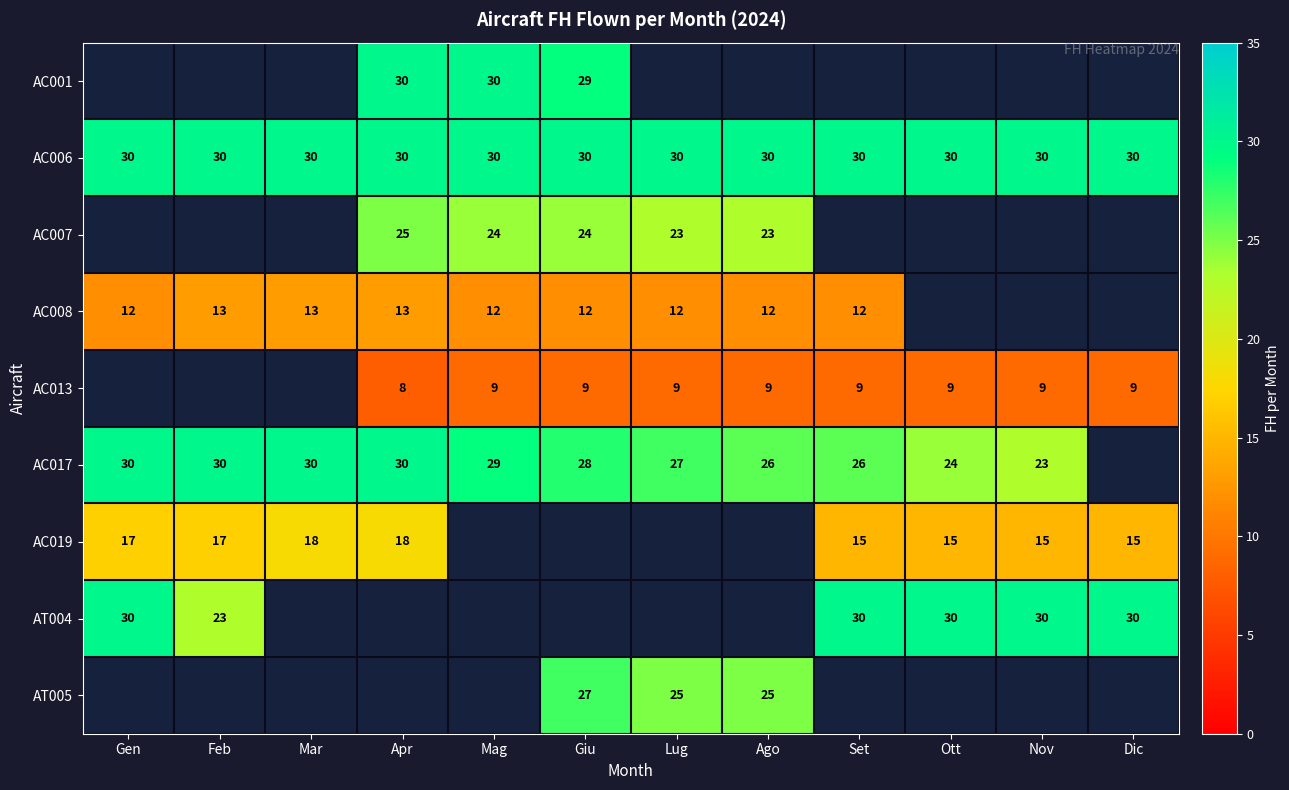

The value of AT005 at Ago is 11. True or false?

False